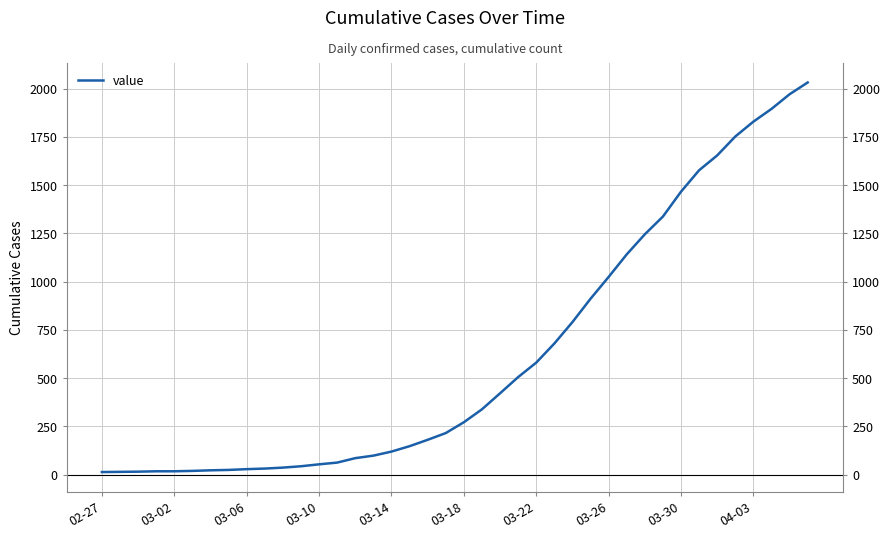

What is the value of the 33rd point from the left?

1466